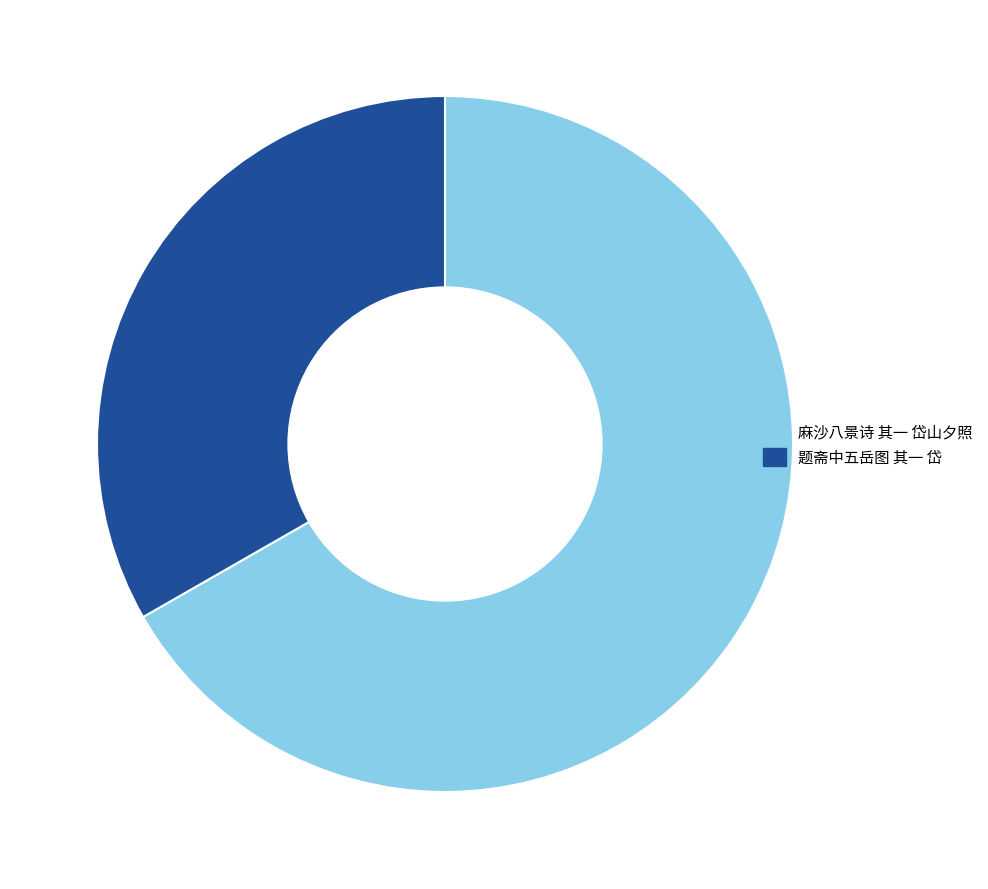

True or false: 题斋中五岳图 其一 岱 accounts for 48% of the total.

False